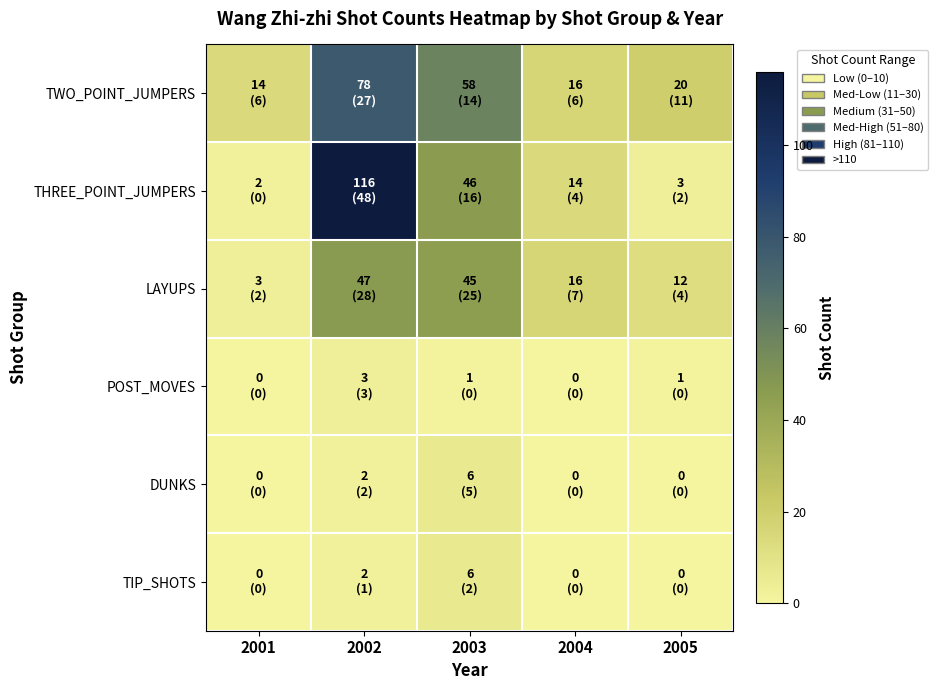

Reading left to right, transcribe all the data shown in this chart.

TWO_POINT_JUMPERS: 2001=14	2002=78	2003=58	2004=16	2005=20
THREE_POINT_JUMPERS: 2001=2	2002=116	2003=46	2004=14	2005=3
LAYUPS: 2001=3	2002=47	2003=45	2004=16	2005=12
POST_MOVES: 2001=0	2002=3	2003=1	2004=0	2005=1
DUNKS: 2001=0	2002=2	2003=6	2004=0	2005=0
TIP_SHOTS: 2001=0	2002=2	2003=6	2004=0	2005=0